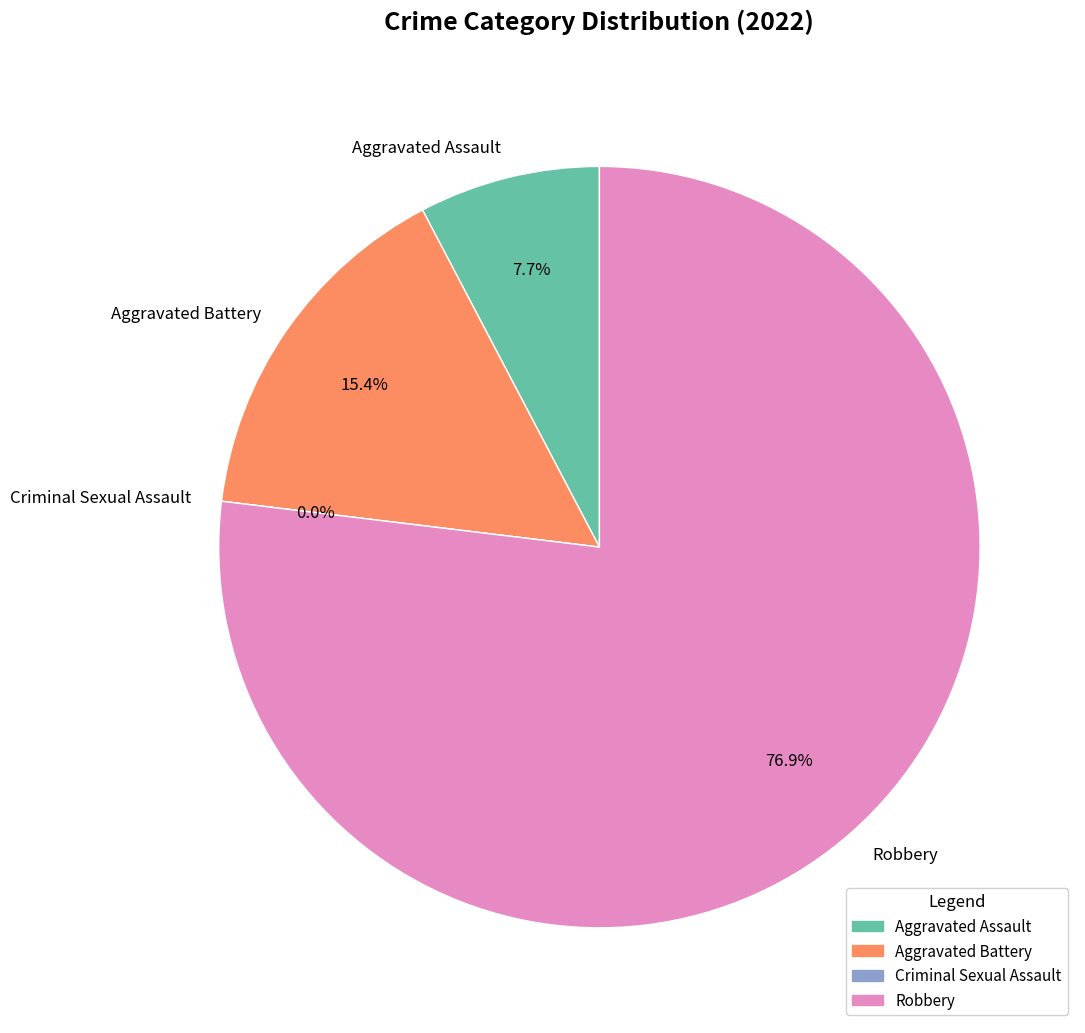

Is there any slice that represents more than half of the pie?

Yes